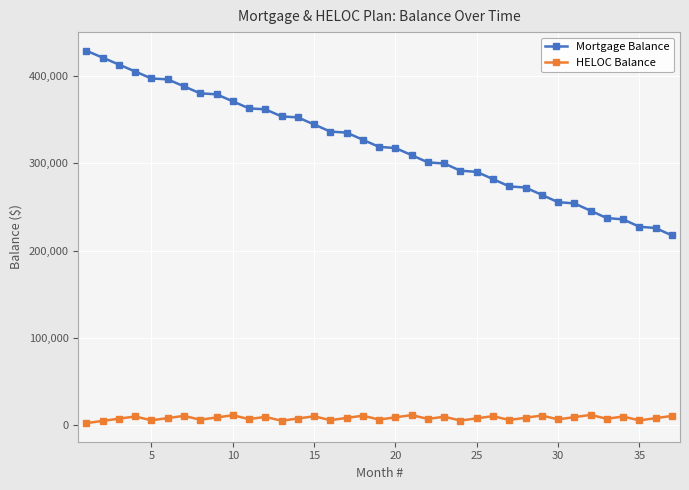

What is the difference between the maximum and minimum values in the HELOC Balance series?

9391.3